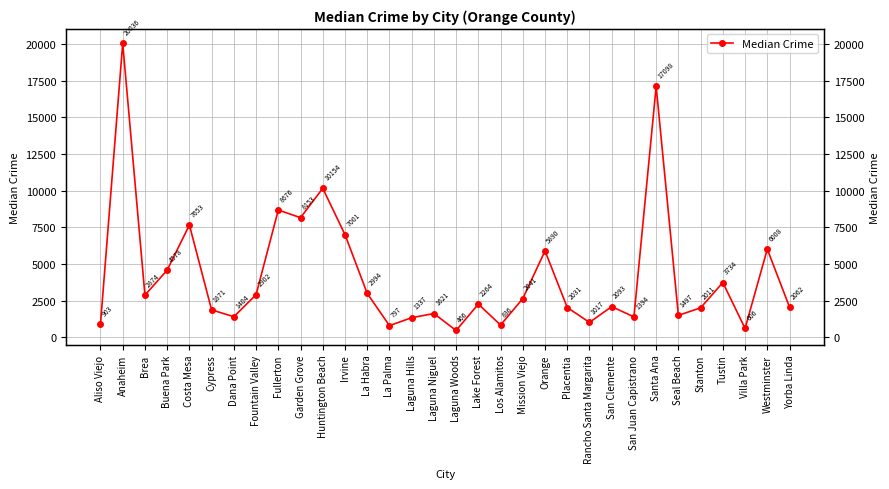

Where is the data nearest to the value 10251?

Huntington Beach